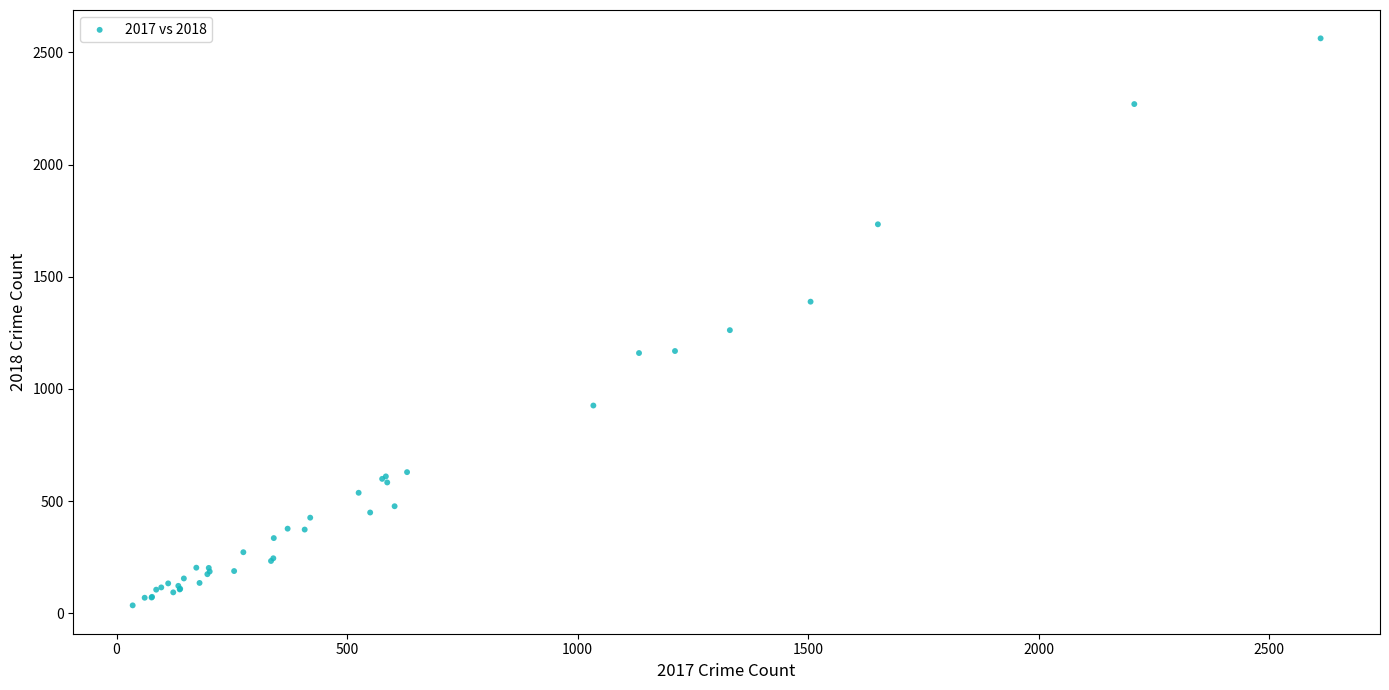

What Y value in the scatter plot is closest to 1299?

1262